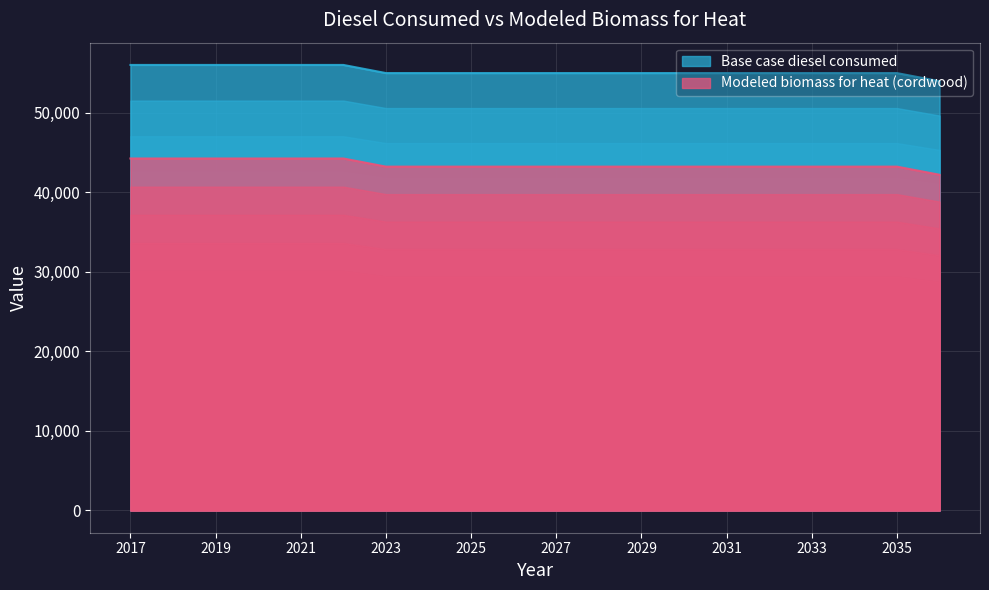

What is the value of the Modeled biomass for heat (cordwood) point at the 7th from the left?

43235.3